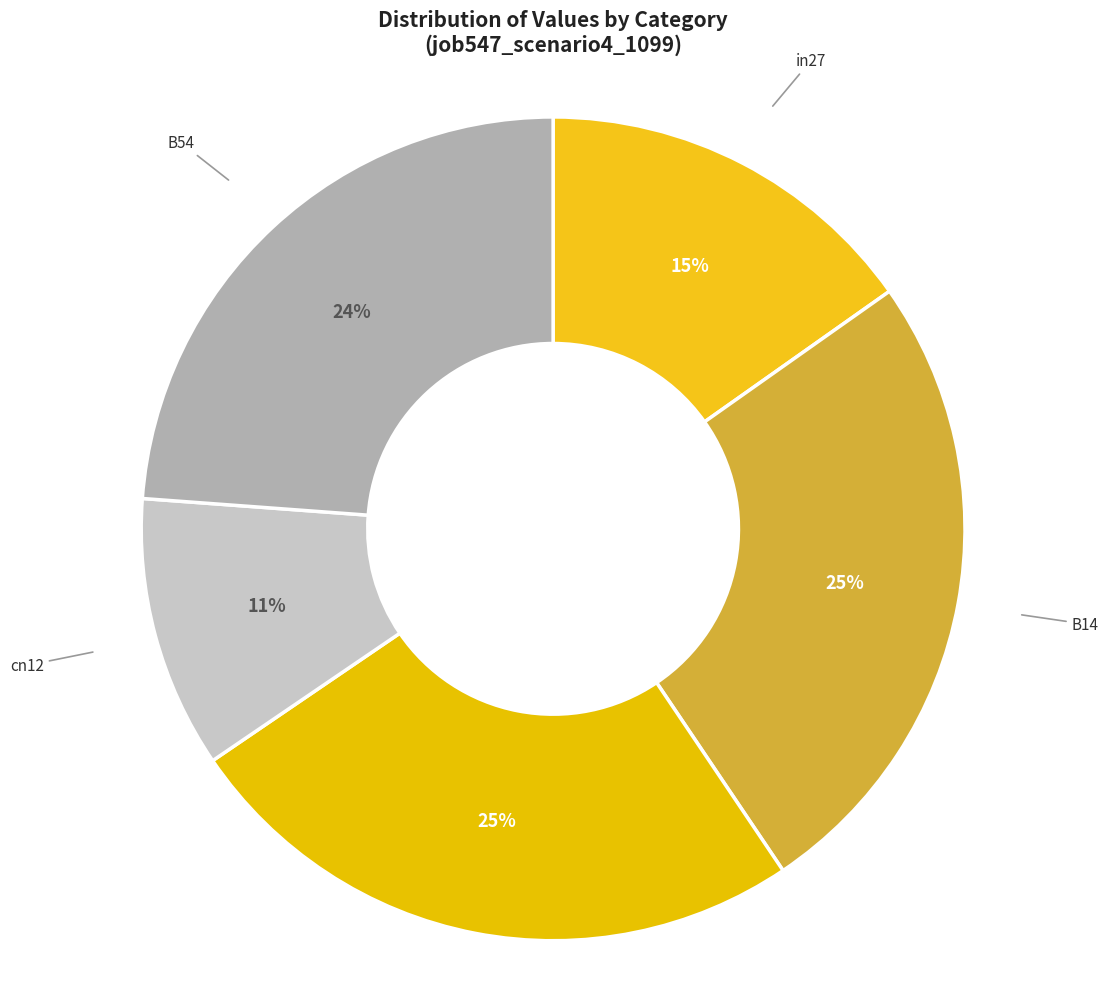

Which slice is the smallest?

cn12